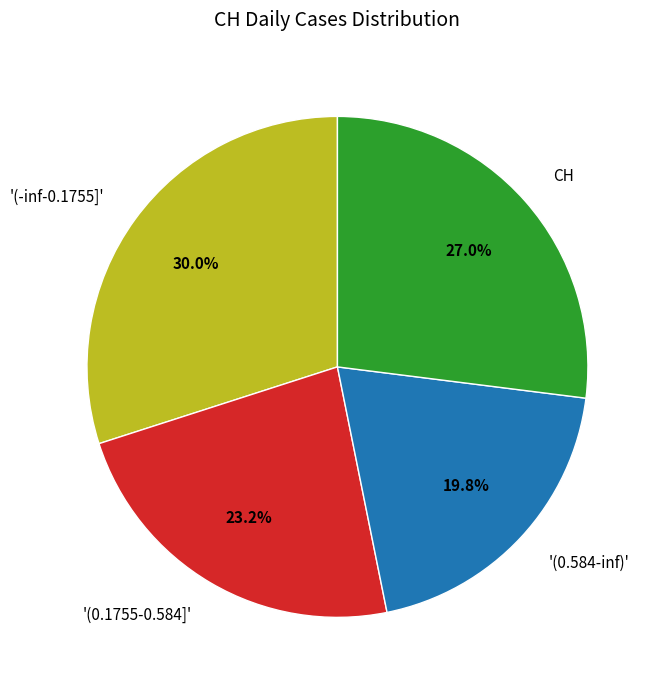

Is '(0.584-inf)' the majority of the pie?

No